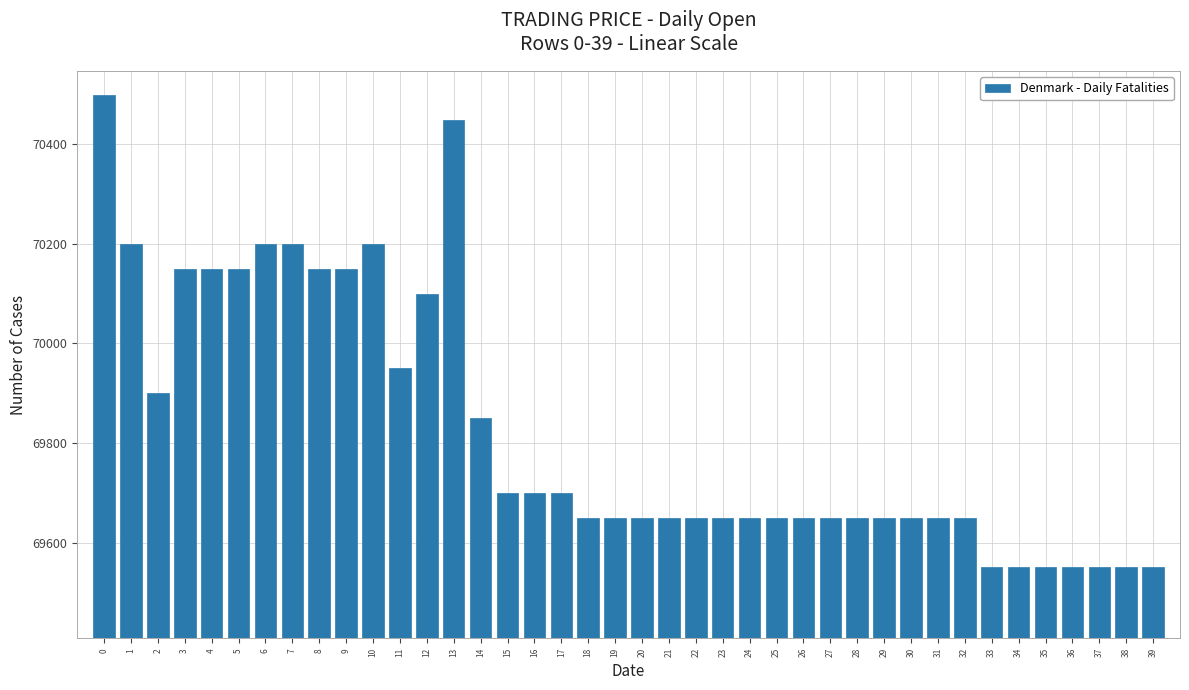

What is the value of the 36th bar from the left?

69550